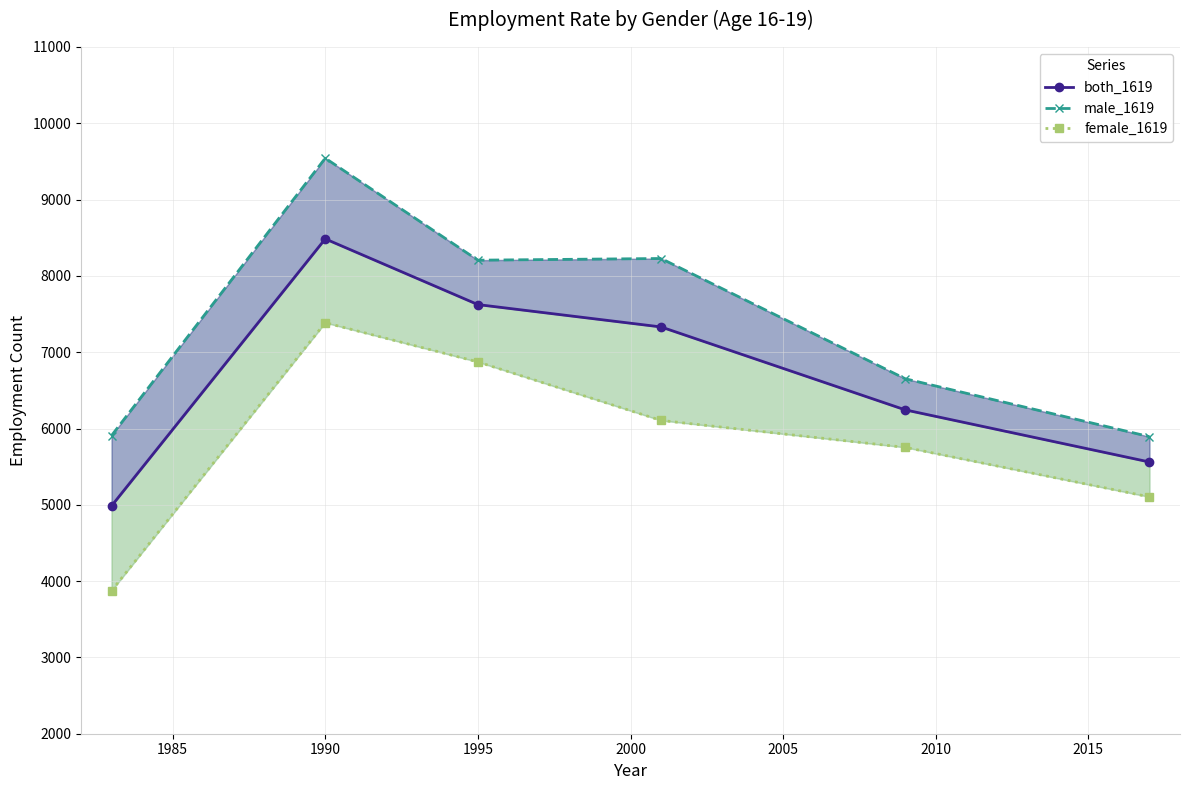

True or false: both_1619 and female_1619 cross at least once.

False